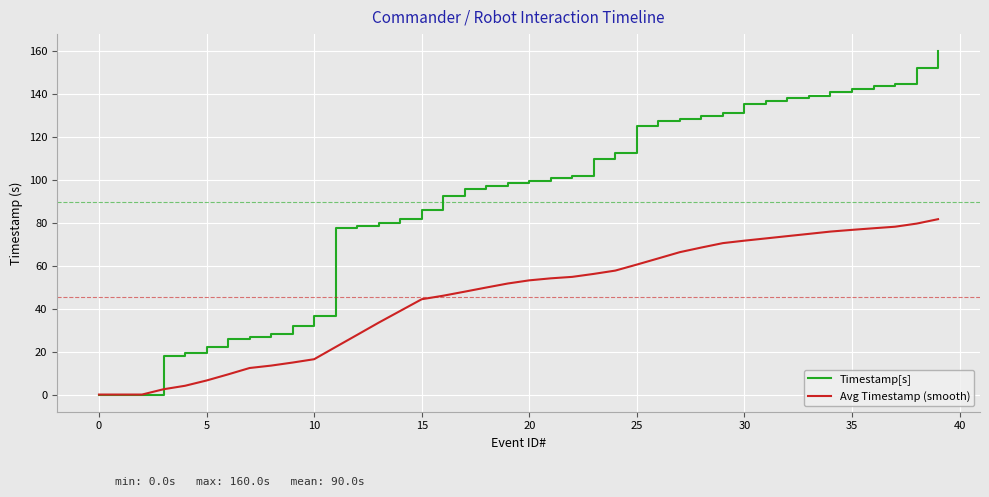

At how many categories does at least one series exceed 70?

29